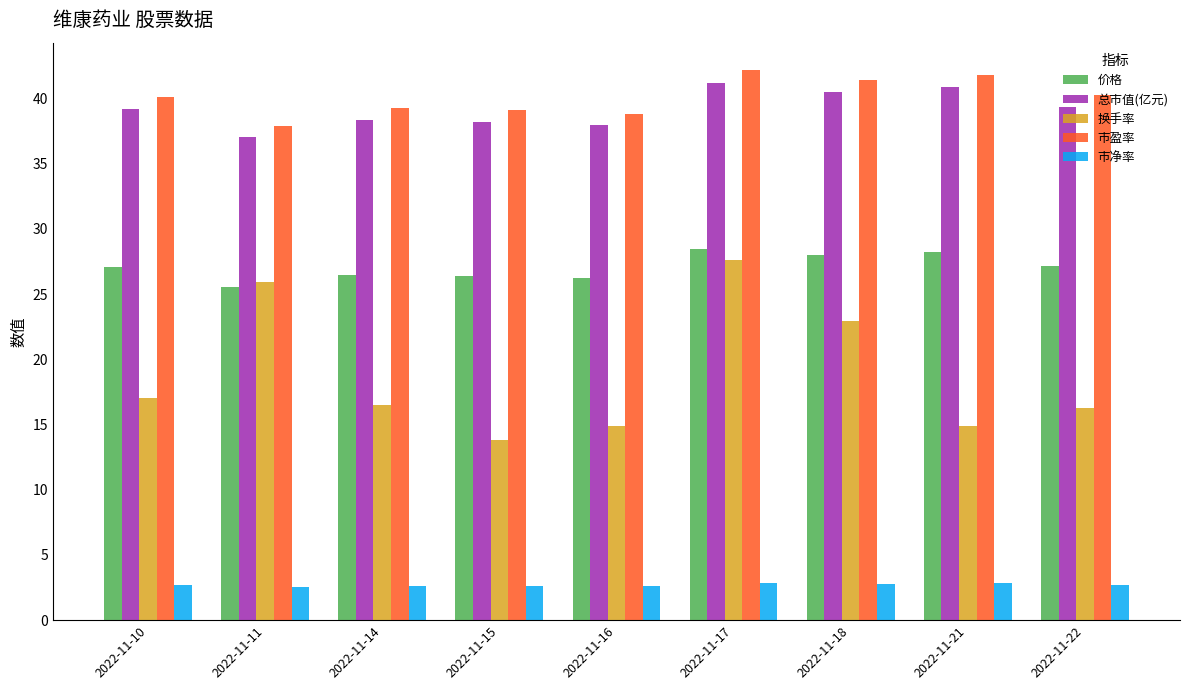

Which series has the largest total across all categories?

市盈率